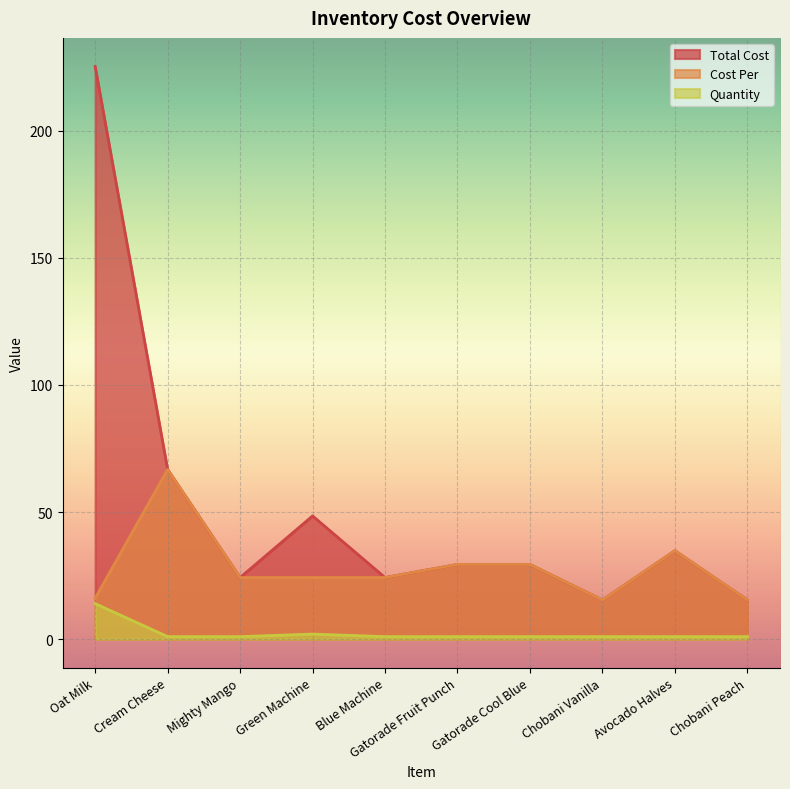

What is the lowest value of the Total Cost series?

15.4